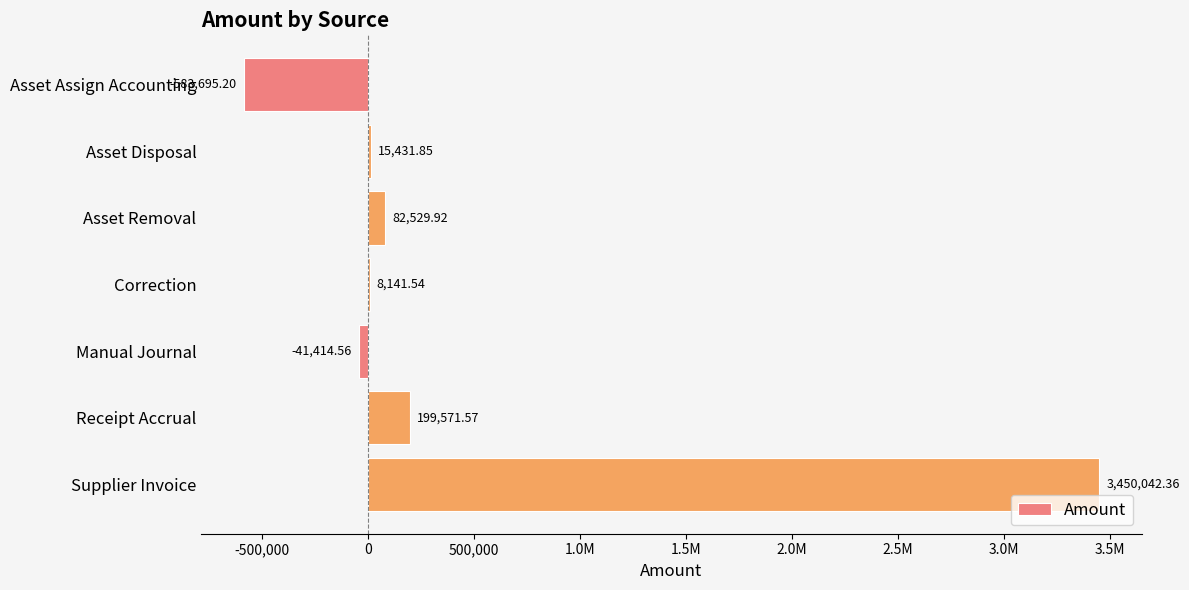

How many data points are less than 15431?

3